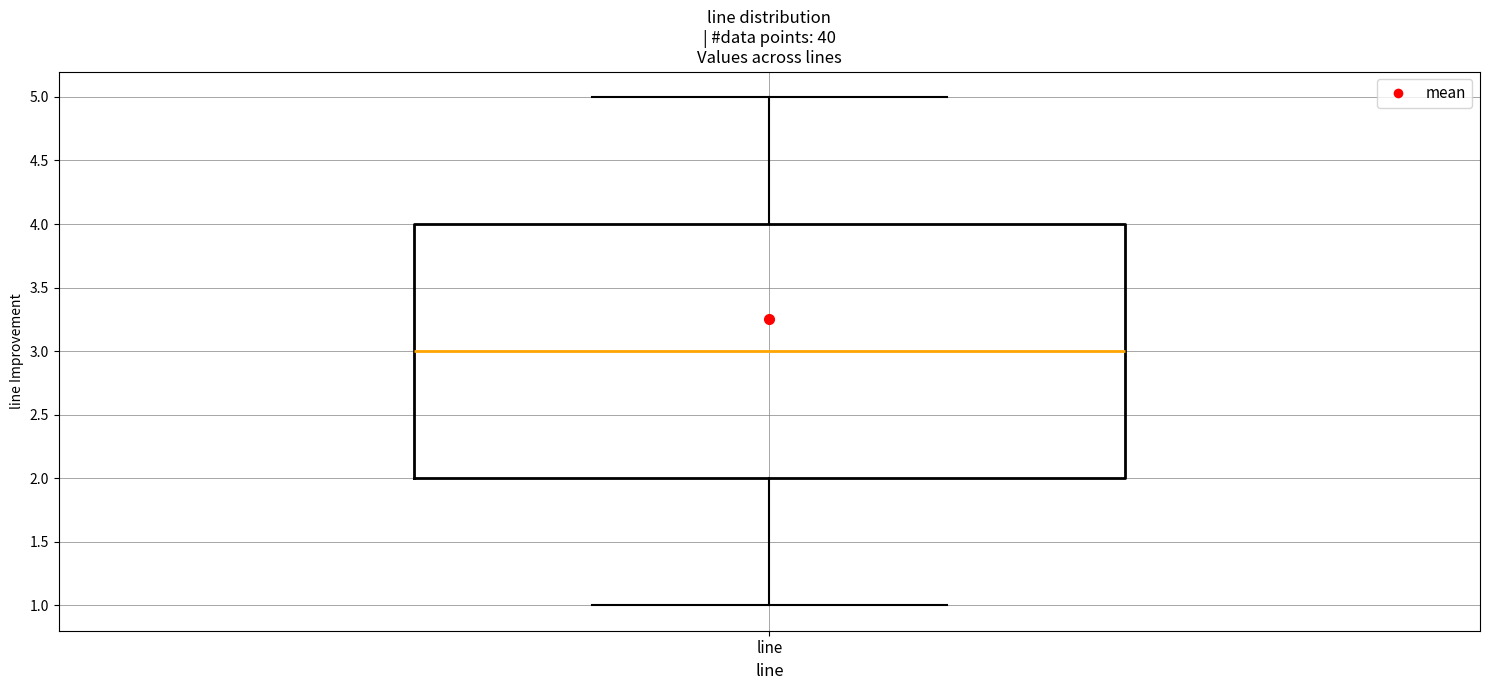

Read this box plot against the y-axis: the position of the median line, the range covered by the box, and the ends of both whiskers. The values are not printed on the chart, so give them approximately, as read against the axis.

median 3, box 2 to 4, whiskers 1 to 5